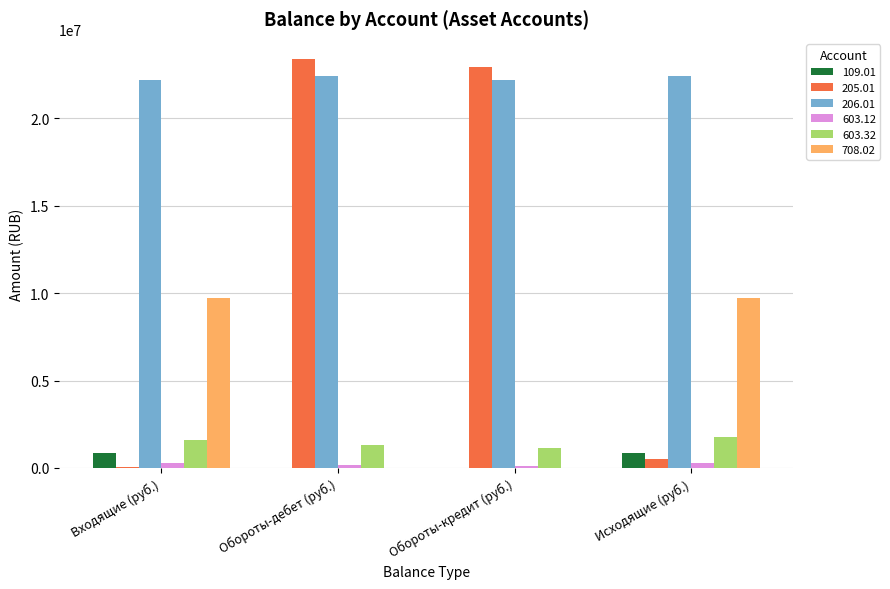

How many series are shown in this chart?

6